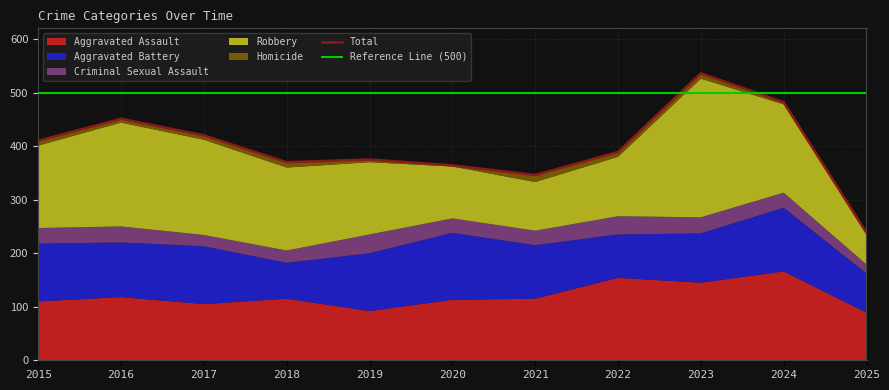

What is the value of the Aggravated Assault point at the 9th from the left?

145